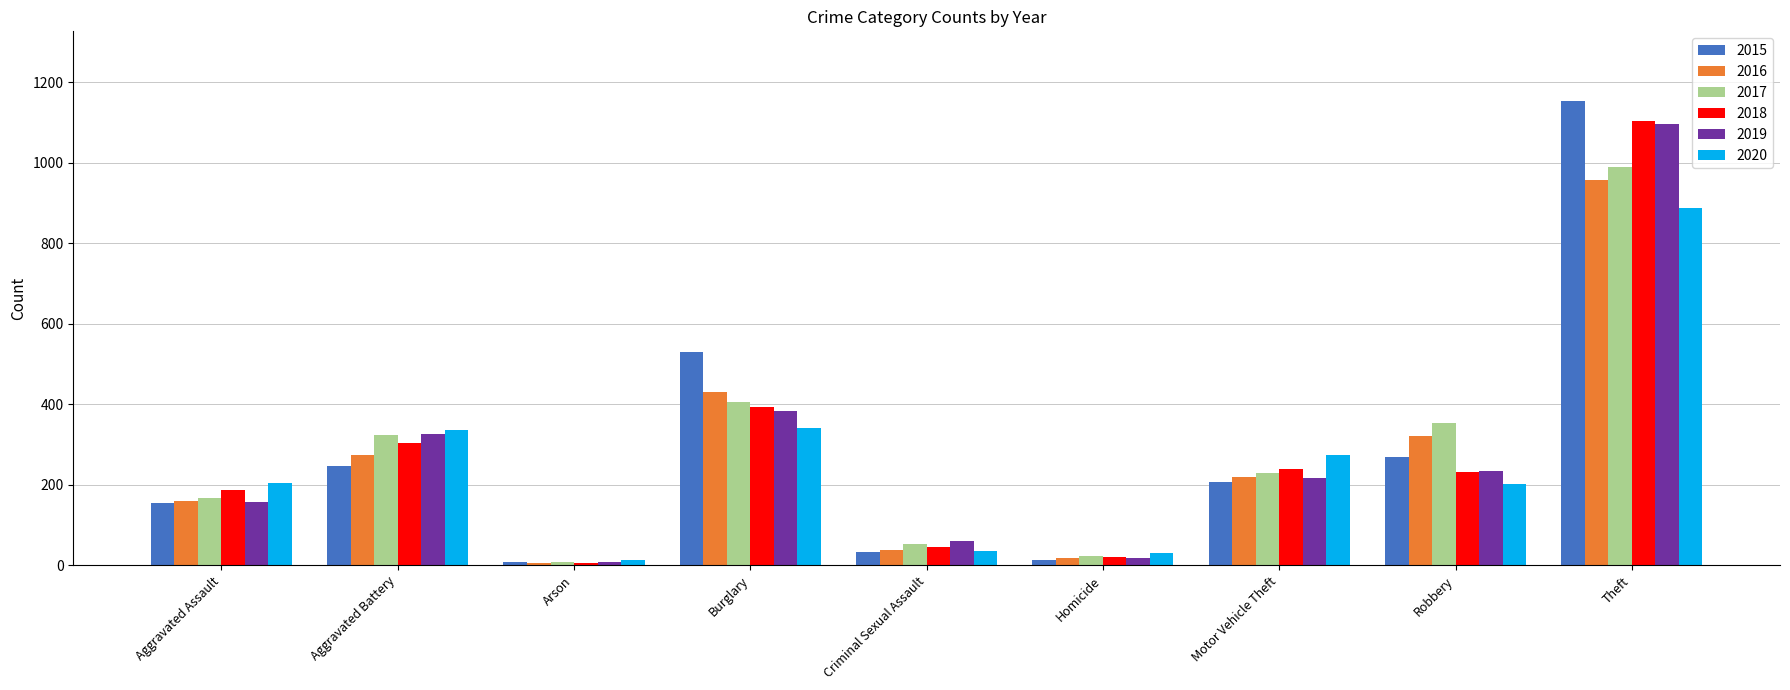

True or false: 2016 has a value of 479 at Aggravated Battery.

False